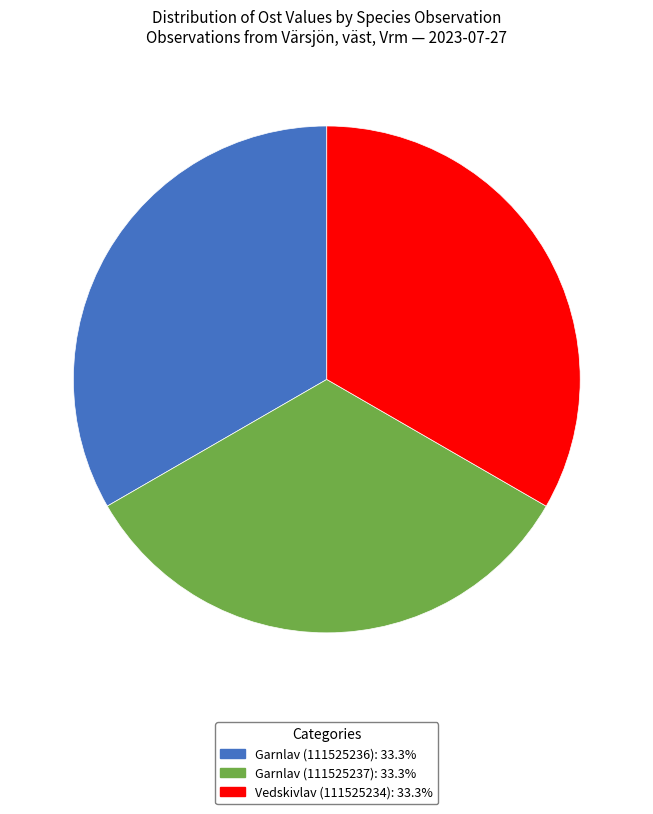

The Garnlav (111525237) slice represents 26% of the pie. True or false?

False